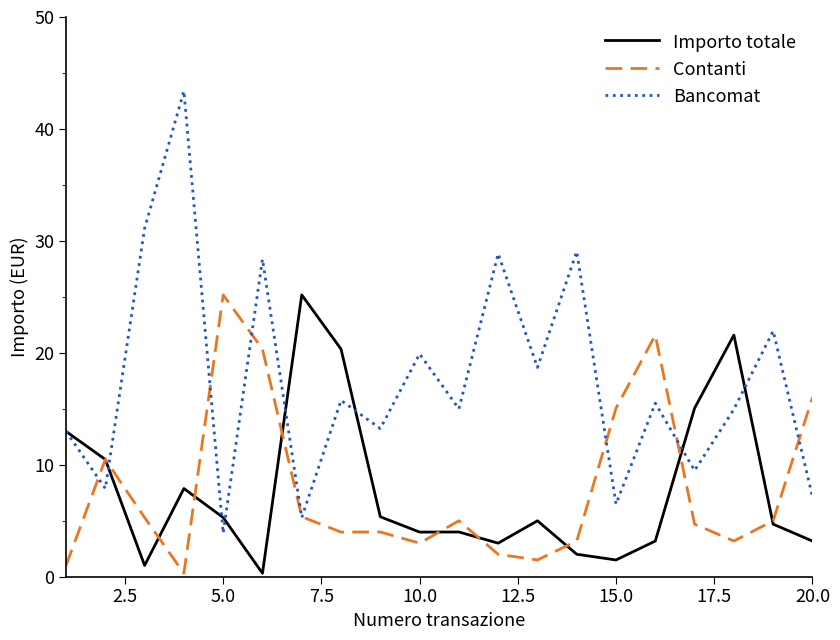

Which series has the largest total across all categories?

Bancomat